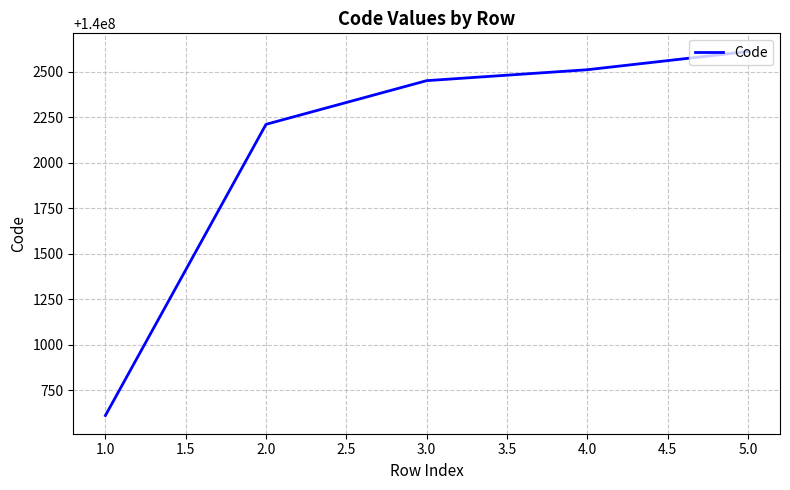

What is the sum of all values?

700010390